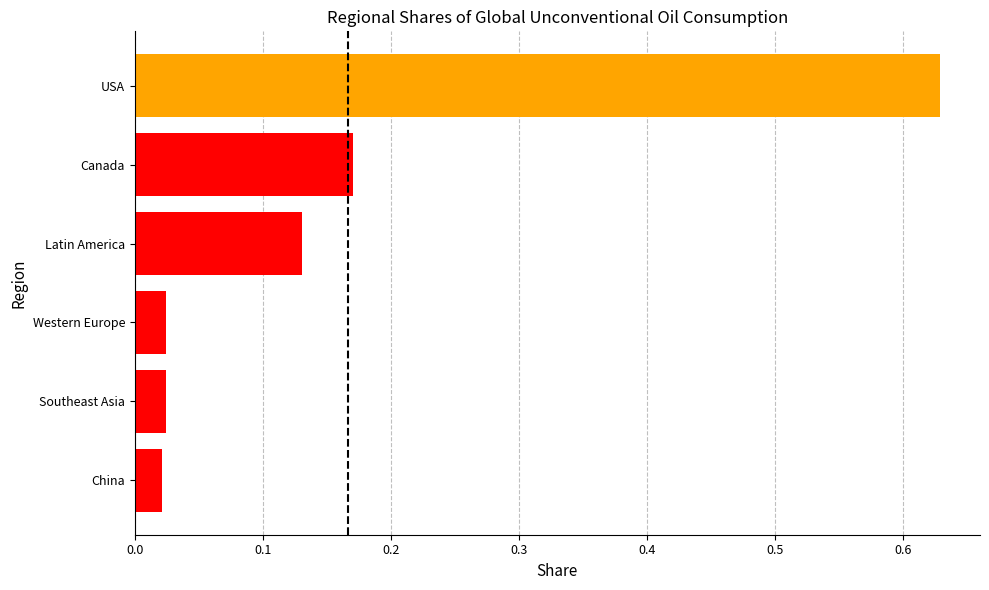

Which category has the highest value across all series?

USA